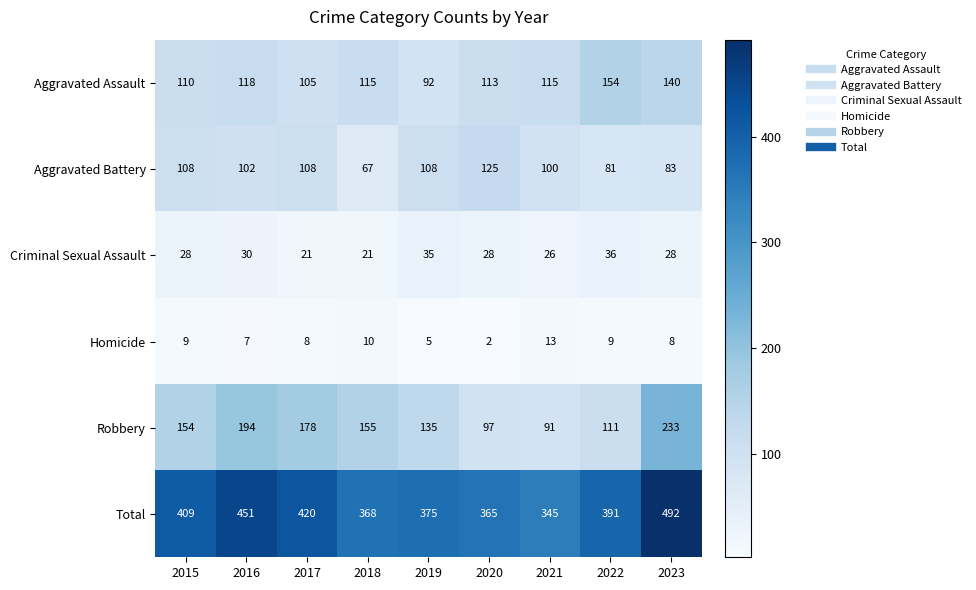

True or false: Total has a value of 368 at 2018.

True